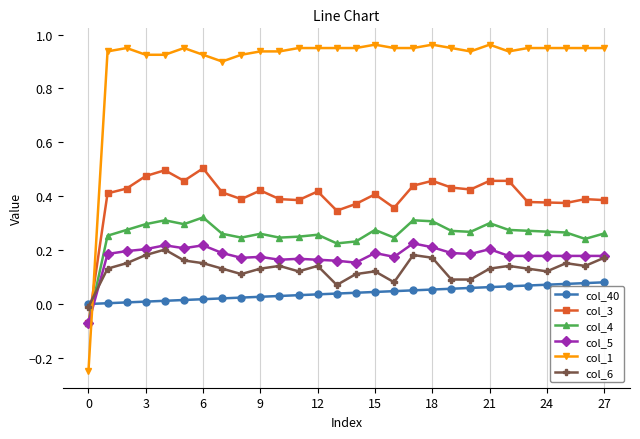

How many times do col_3 and col_6 cross each other?

1